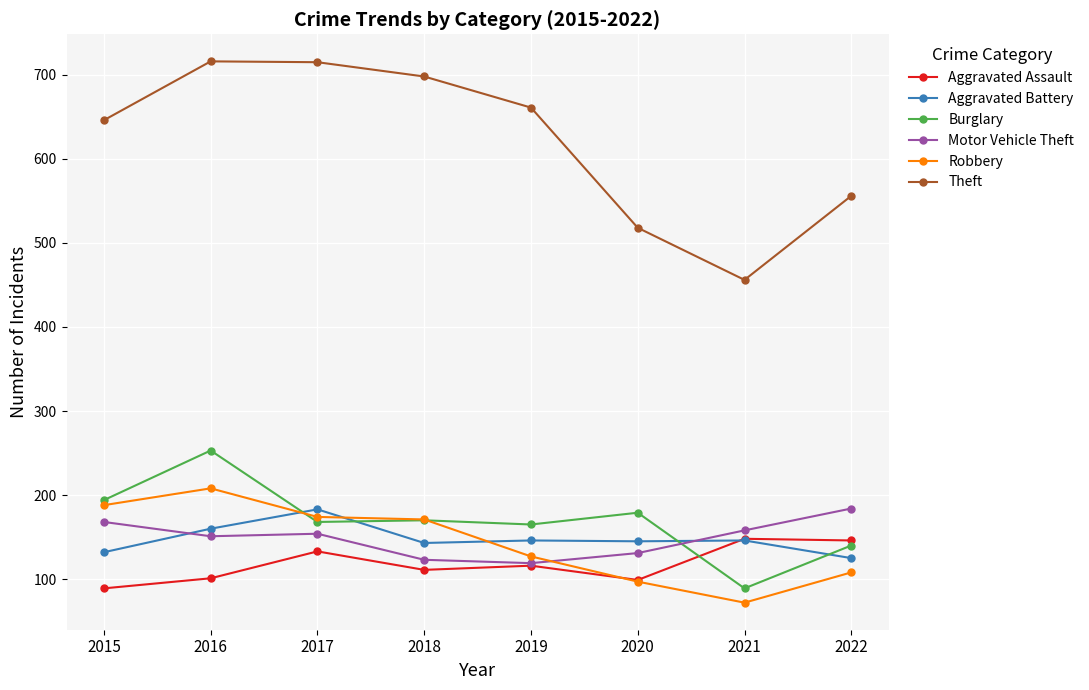

How many data points in Motor Vehicle Theft are less than 154?

4